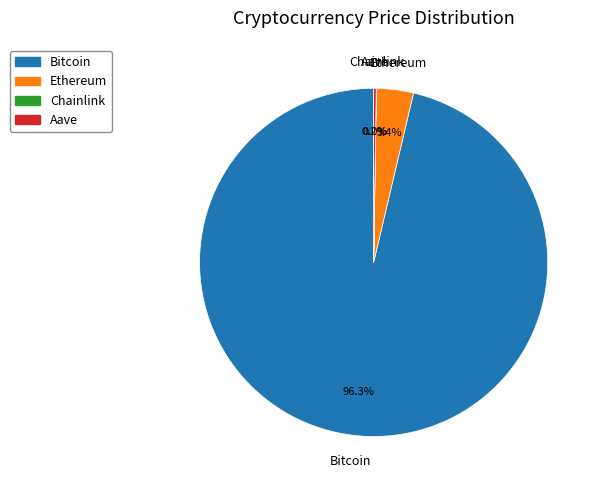

Which slice is the largest?

Bitcoin